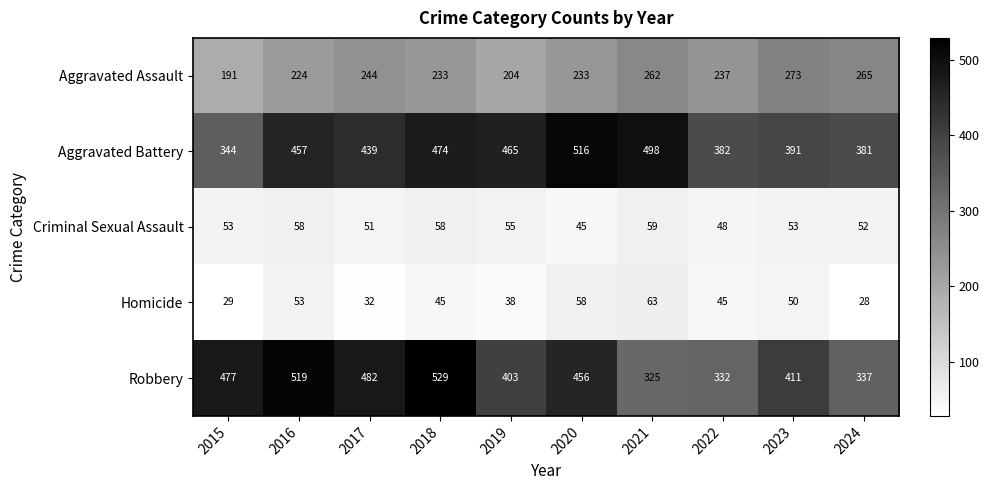

At which category does the chart reach its minimum across all series?

2024